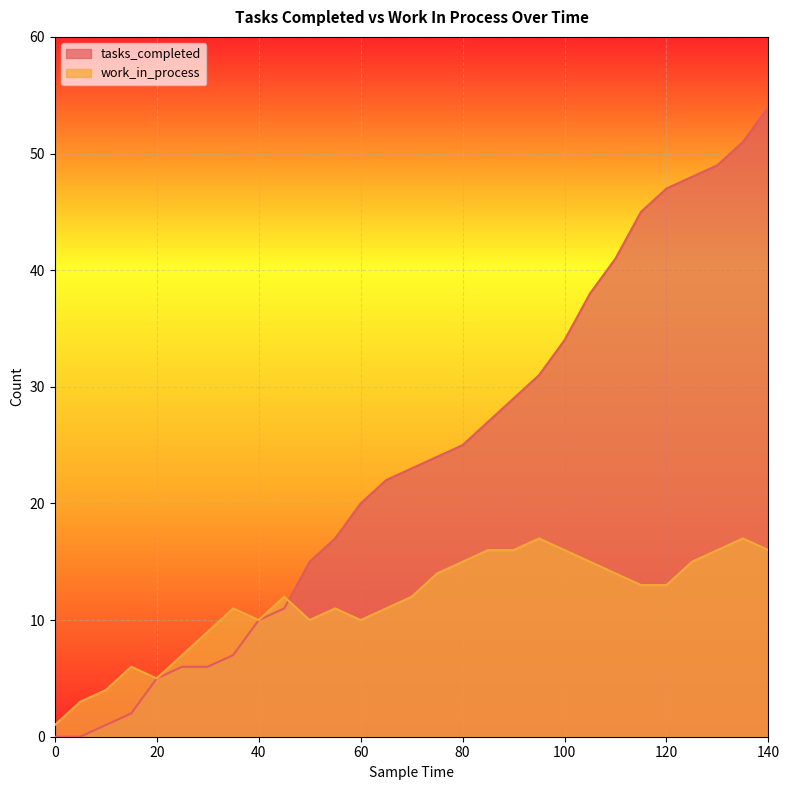

What are all the series names shown in the legend?

tasks_completed, work_in_process